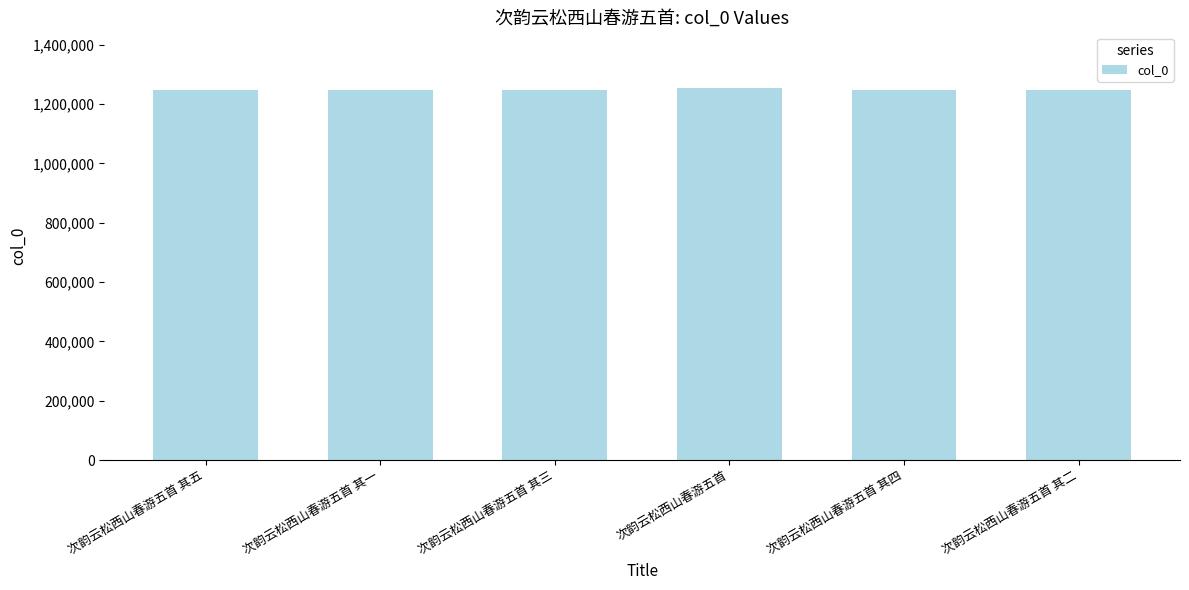

Approximately how many times larger is the value at 次韵云松西山春游五首 其三 compared to 次韵云松西山春游五首 其二?

1.0